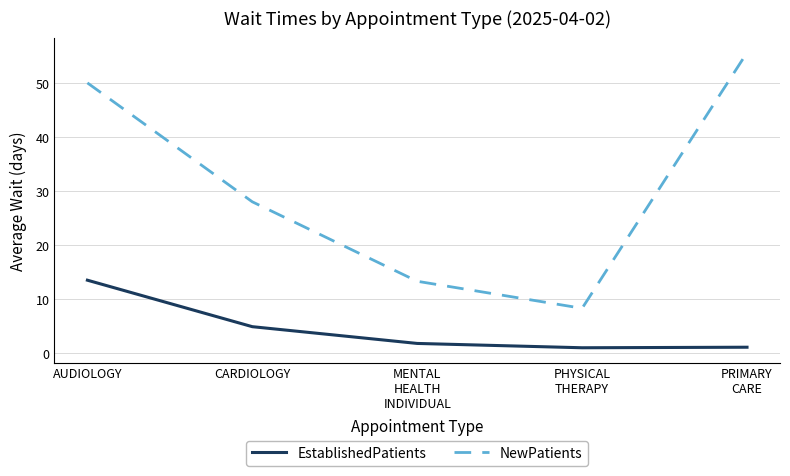

What is the difference between the maximum and second lowest values in the EstablishedPatients series?

12.4